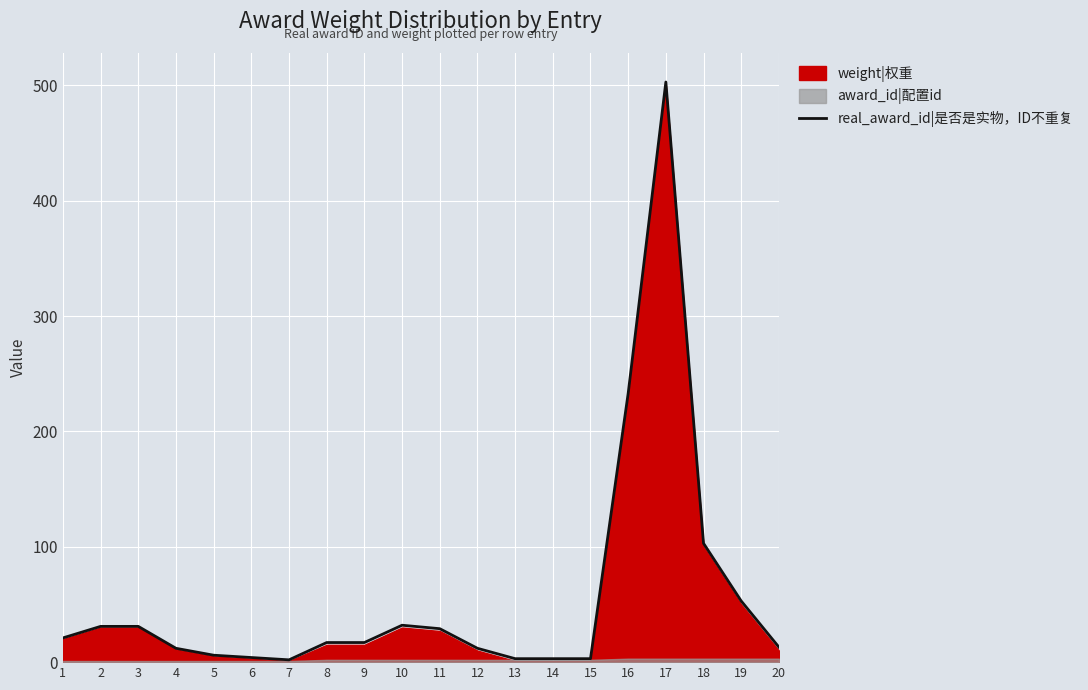

Reading left to right, list all the values displayed in this chart.

21	31	31	12	6	4	2	17	17	32	29	12	3	3	3	233	503	103	53	13